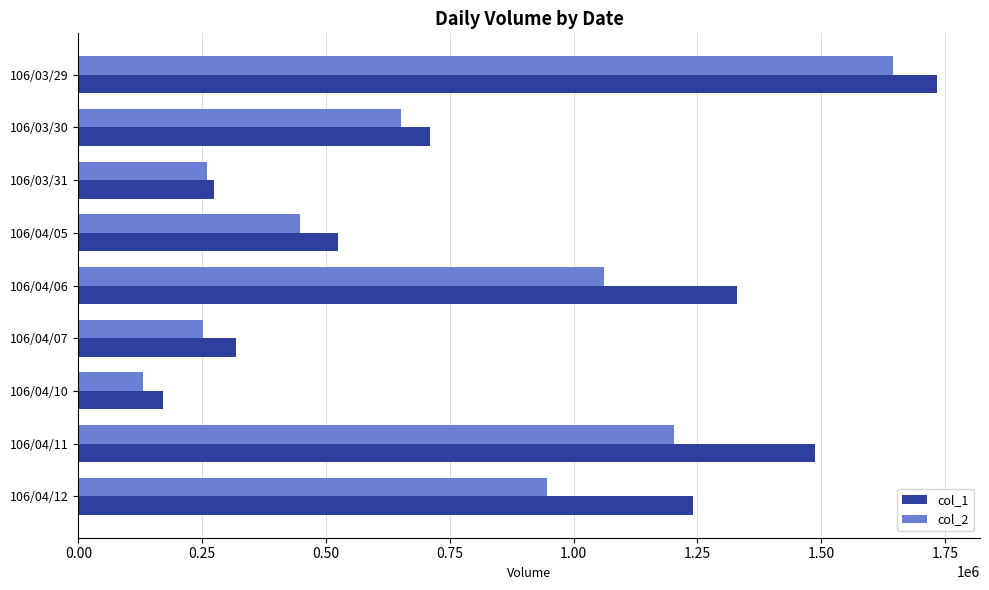

How many values in the col_2 series are below 650420?

4